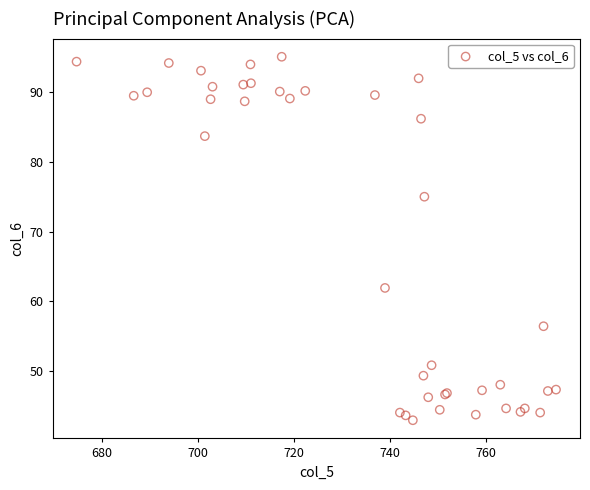

What Y value in the scatter plot is closest to 69?

75.0